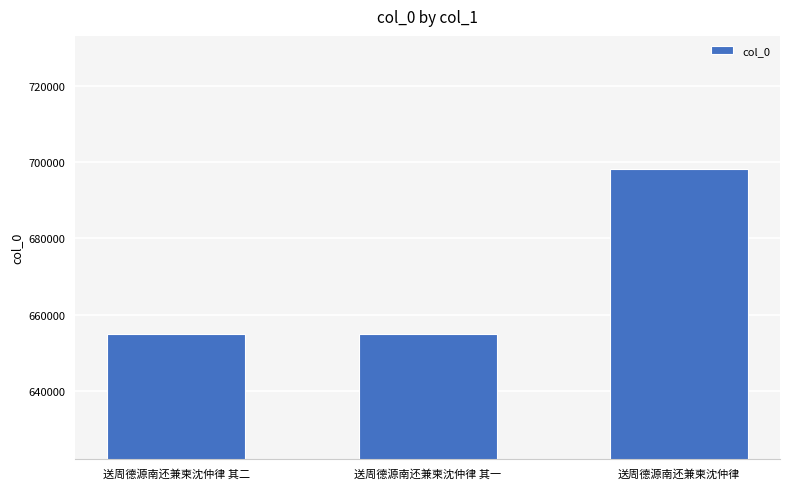

The chart shows a value of 698212 at 送周德源南还兼柬沈仲律. True or false?

True